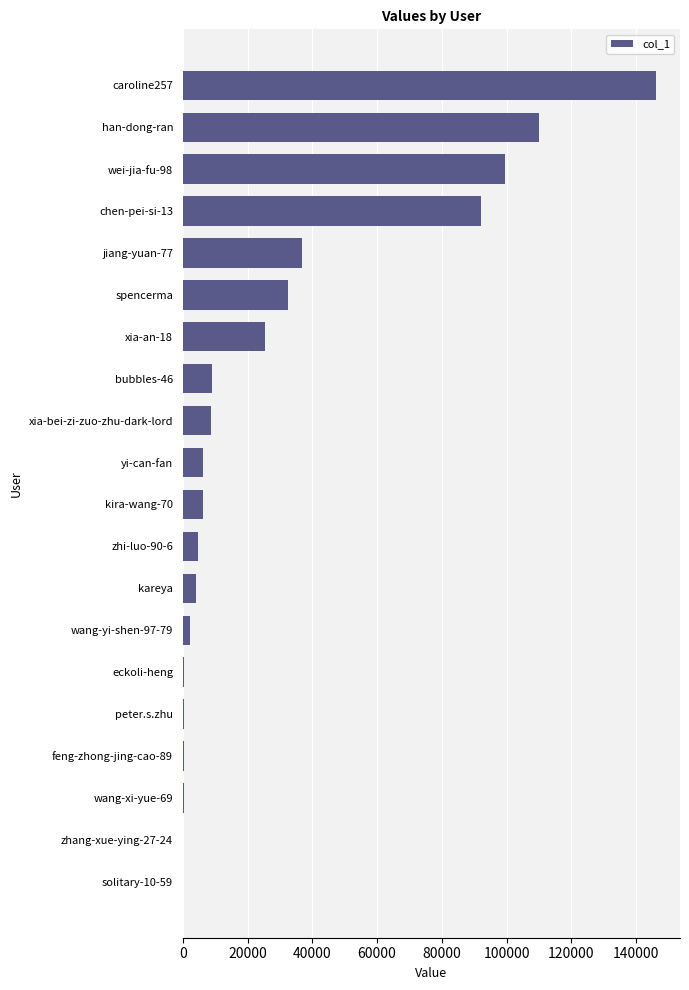

Which category has the highest value across all series?

caroline257